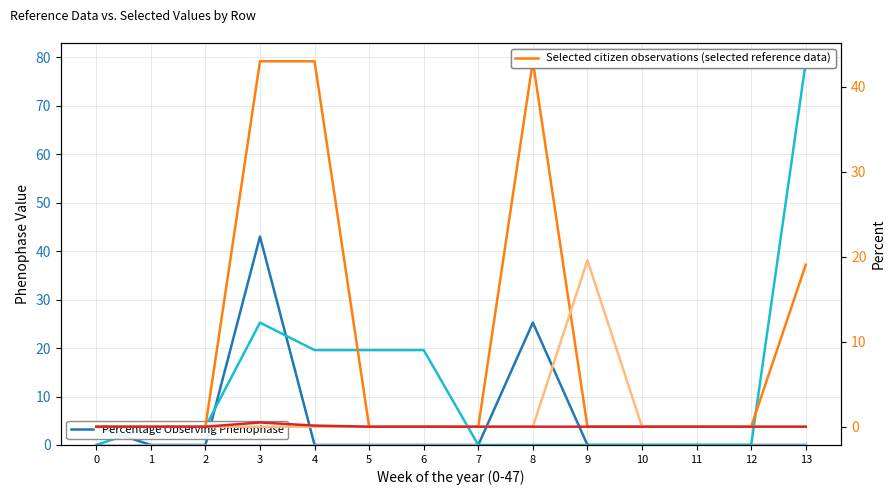

What is the greatest value displayed?

79.0